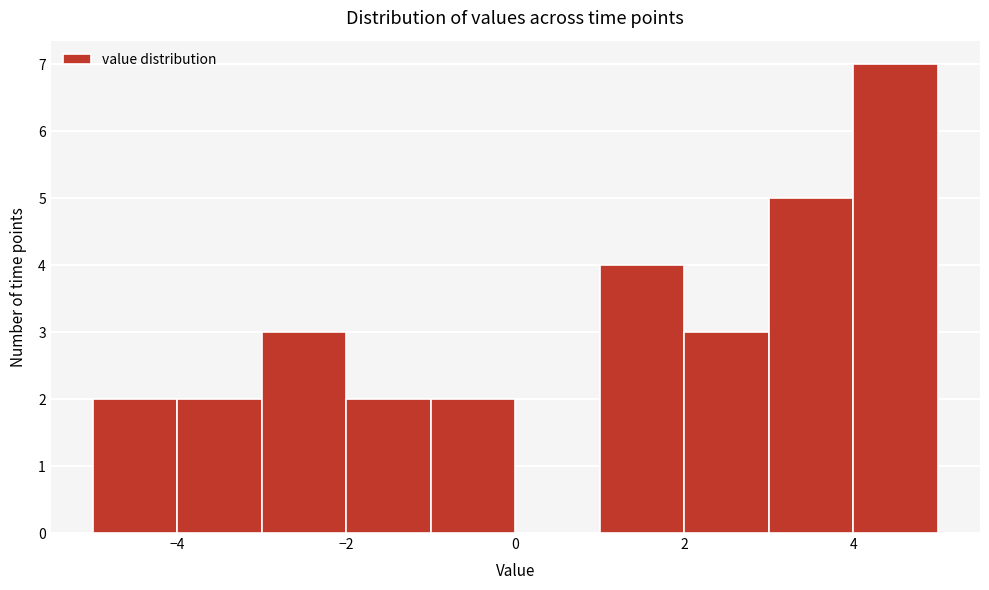

Reading left to right, transcribe this chart: for each bar, give the range it covers on the x-axis and its height. The values are not printed on the chart, so give them approximately, as read against the axis.

-5 to -4: 2
-4 to -3: 2
-3 to -2: 3
-2 to -1: 2
-1 to 0: 2
0 to 1: 0
1 to 2: 4
2 to 3: 3
3 to 4: 5
4 to 5: 7